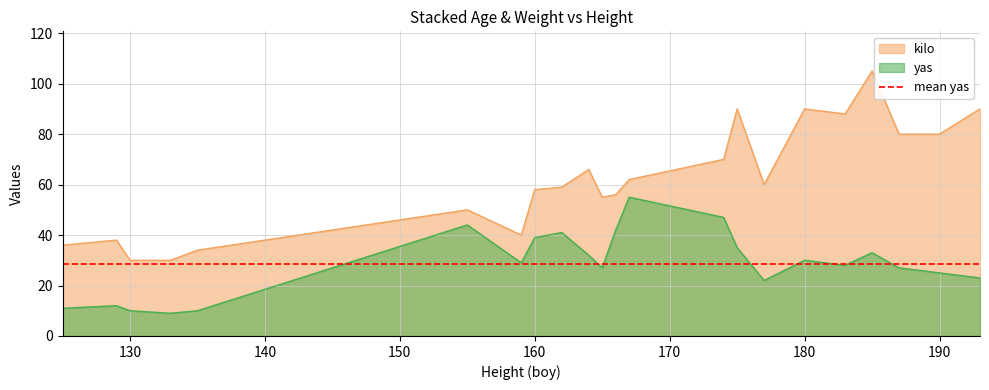

What is the spread (max minus min) of values at 133?

21